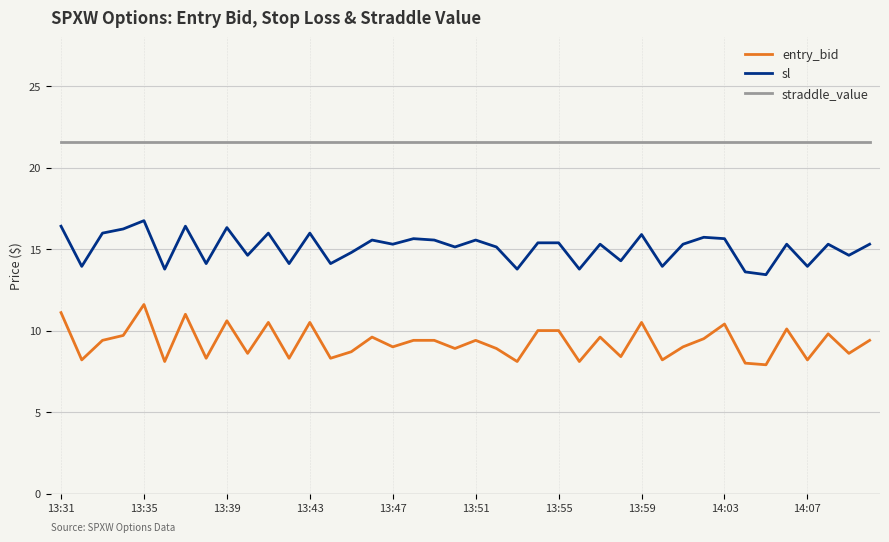

What is the difference between the maximum and minimum values in the entry_bid series?

3.7